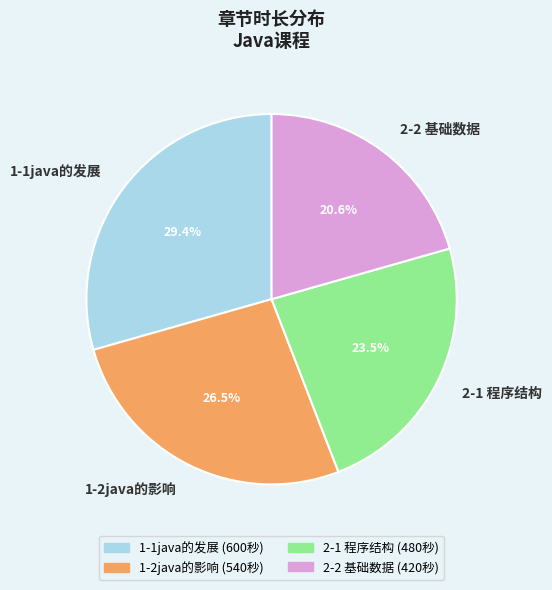

Does any single category account for the majority?

No